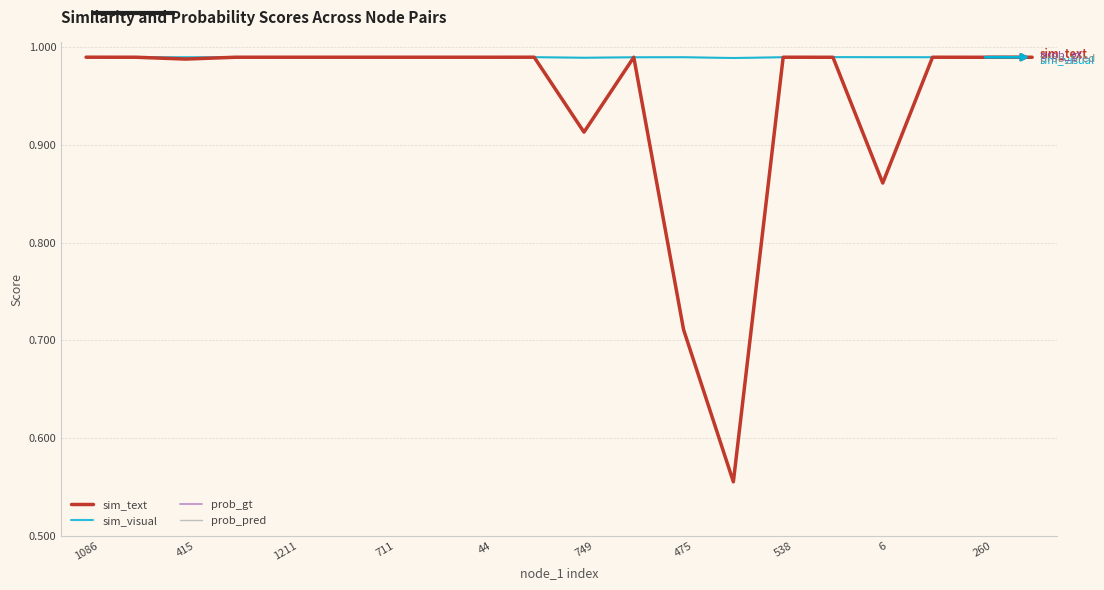

Is this an area chart (filled region under the line)?

No